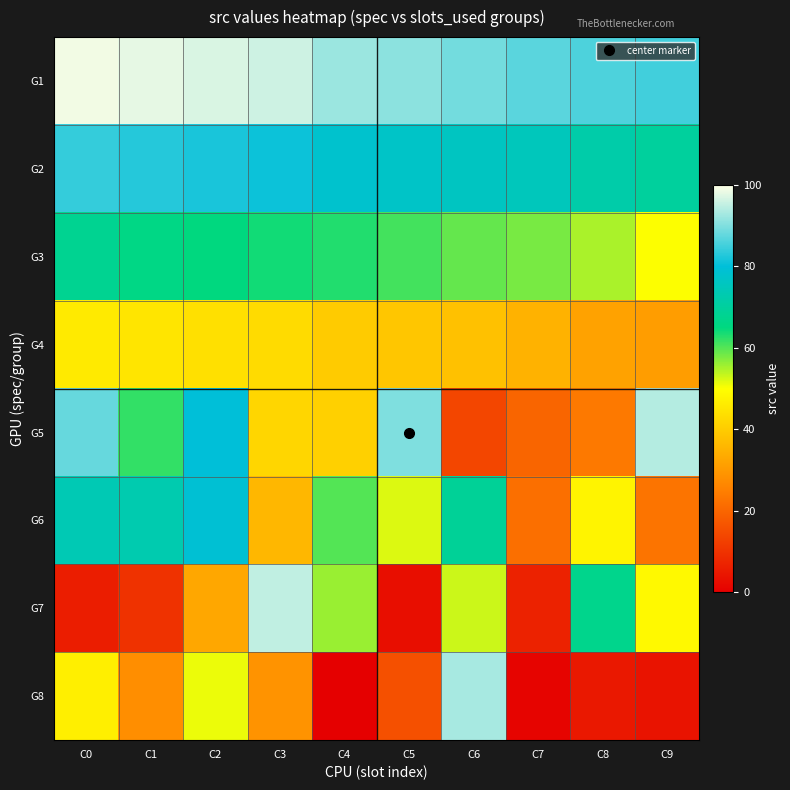

Reading left to right, transcribe all the data shown in this chart.

G1: C0=99	C1=98	C2=97	C3=96	C4=92	C5=91	C6=89	C7=87	C8=86	C9=85
G2: C0=84	C1=83	C2=82	C3=81	C4=78	C5=77	C6=76	C7=75	C8=72	C9=70
G3: C0=68	C1=66	C2=65	C3=64	C4=63	C5=61	C6=59	C7=58	C8=55	C9=50
G4: C0=46	C1=45	C2=44	C3=43	C4=40	C5=39	C6=38	C7=35	C8=32	C9=31
G5: C0=88	C1=62	C2=80	C3=42	C4=41	C5=90	C6=14	C7=20	C8=24	C9=94
G6: C0=74	C1=73	C2=79	C3=36	C4=60	C5=52	C6=69	C7=22	C8=48	C9=23
G7: C0=6	C1=10	C2=33	C3=95	C4=56	C5=3	C6=53	C7=7	C8=67	C9=49
G8: C0=47	C1=28	C2=51	C3=29	C4=0	C5=16	C6=93	C7=1	C8=5	C9=4